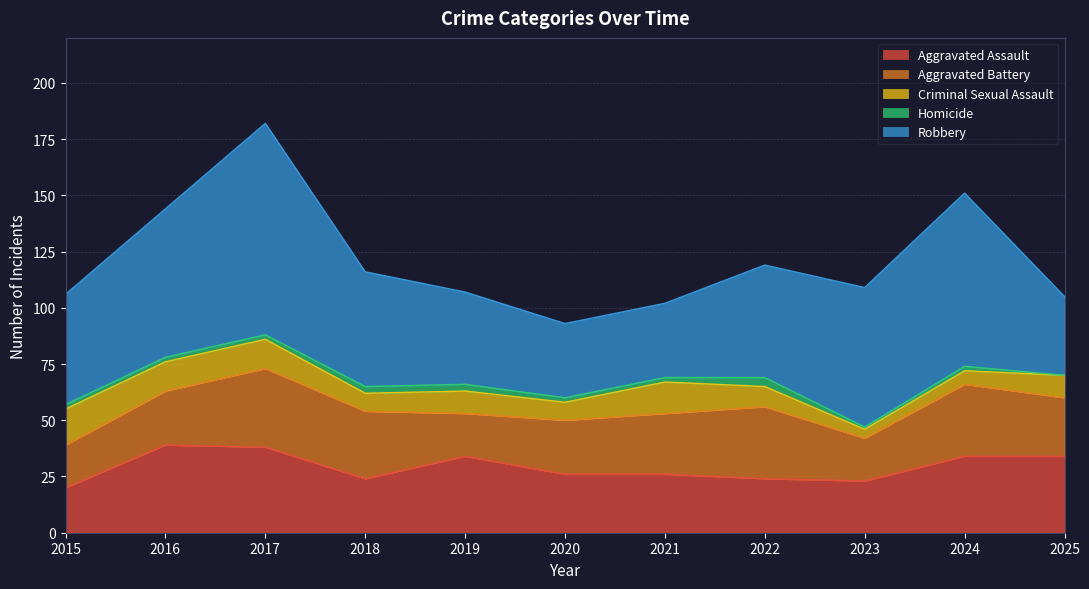

Reading left to right, transcribe all the data shown in this chart.

Aggravated Assault: 2015=20	2016=39	2017=38	2018=24	2019=34	2020=26	2021=26	2022=24	2023=23	2024=34	2025=34
Aggravated Battery: 2015=19	2016=24	2017=35	2018=30	2019=19	2020=24	2021=27	2022=32	2023=19	2024=32	2025=26
Criminal Sexual Assault: 2015=16	2016=13	2017=13	2018=8	2019=10	2020=8	2021=14	2022=9	2023=4	2024=6	2025=10
Homicide: 2015=2	2016=2	2017=2	2018=3	2019=3	2020=2	2021=2	2022=4	2023=1	2024=2	2025=0
Robbery: 2015=49	2016=66	2017=94	2018=51	2019=41	2020=33	2021=33	2022=50	2023=62	2024=77	2025=35